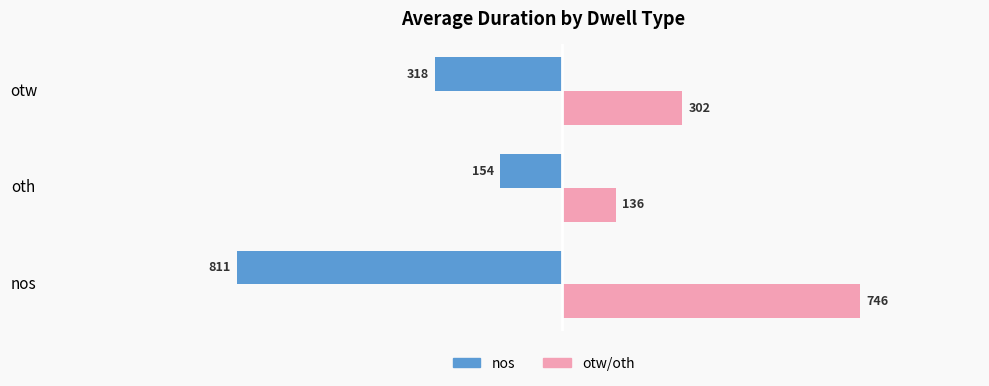

At which category is the sum across all series the highest?

otw